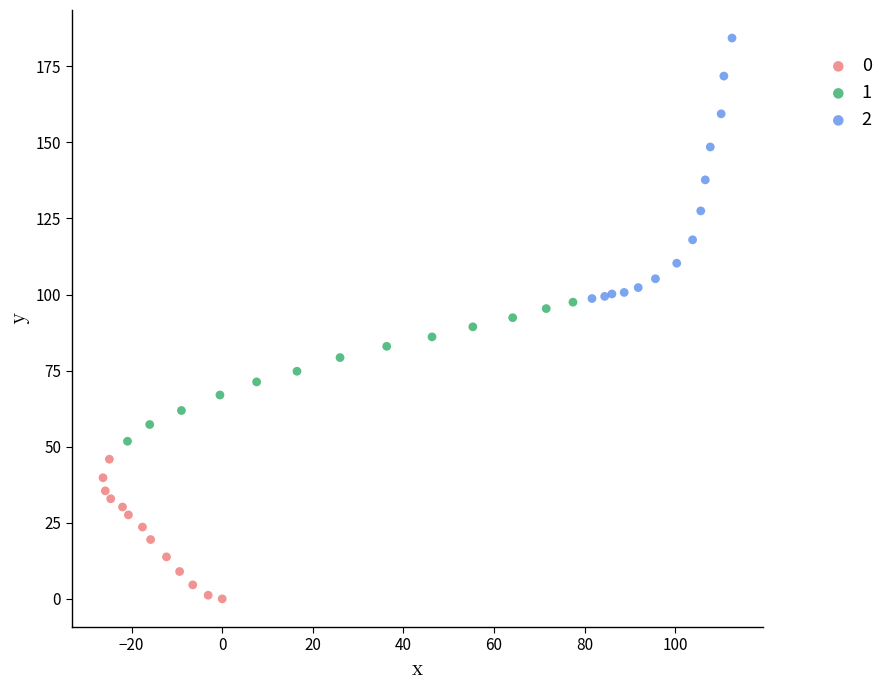

What are all the series names shown in the legend?

0, 1, 2